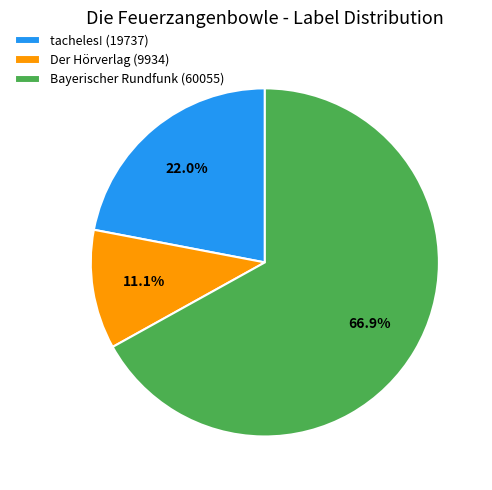

How many slices are in this pie chart?

3